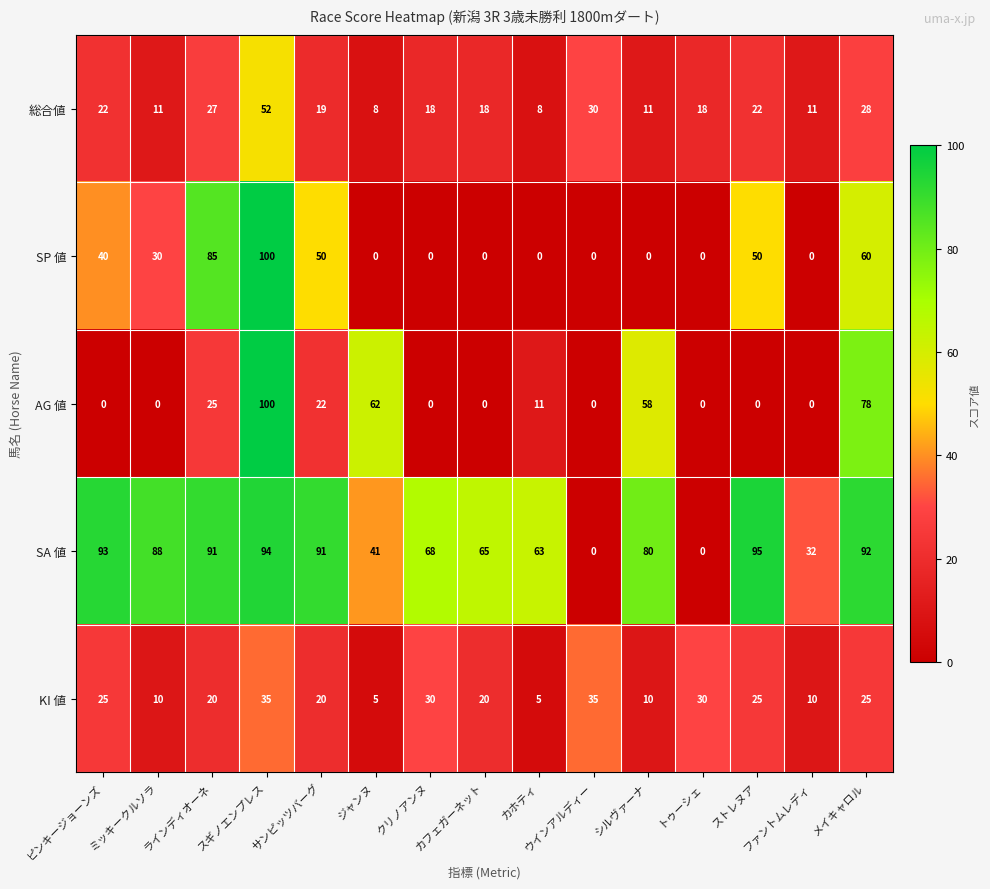

Is it true that KI 値 equals 9 at トゥーシェ?

False